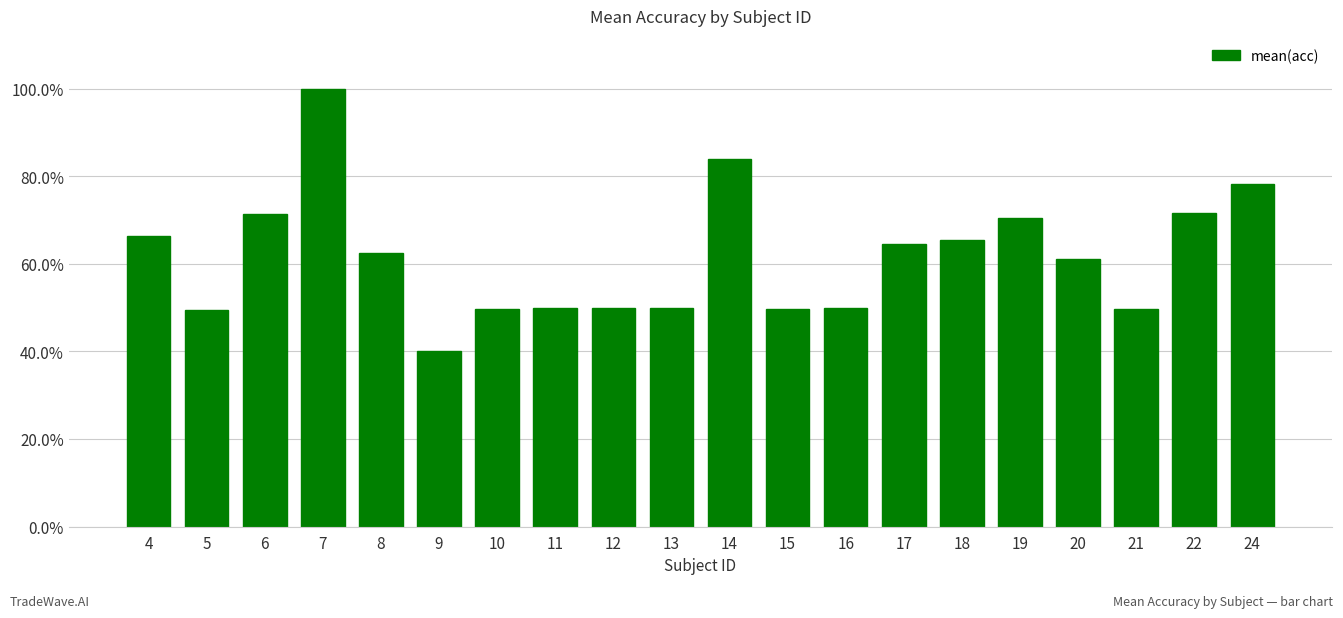

How many values exceed 62?

10